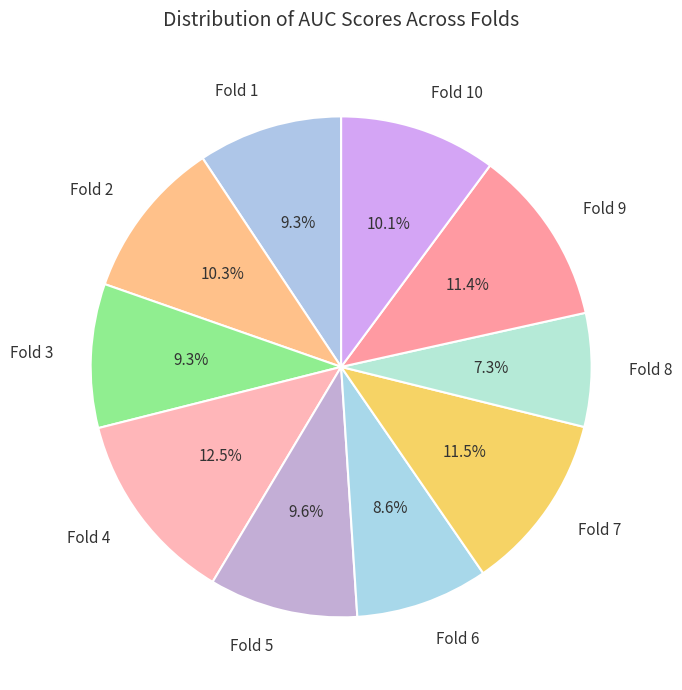

Is it true that Fold 8 is 7% of the pie?

True